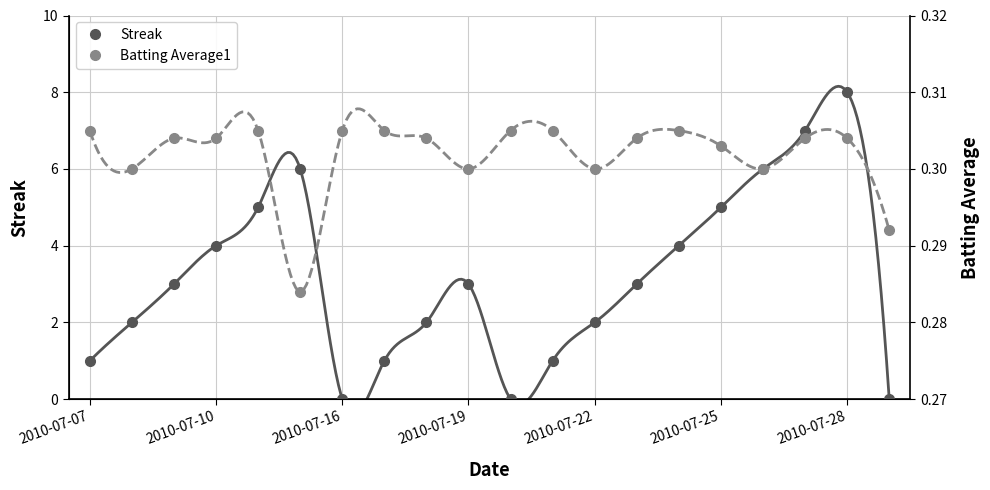

Is it true that Streak equals 5 at 2010-07-25?

True